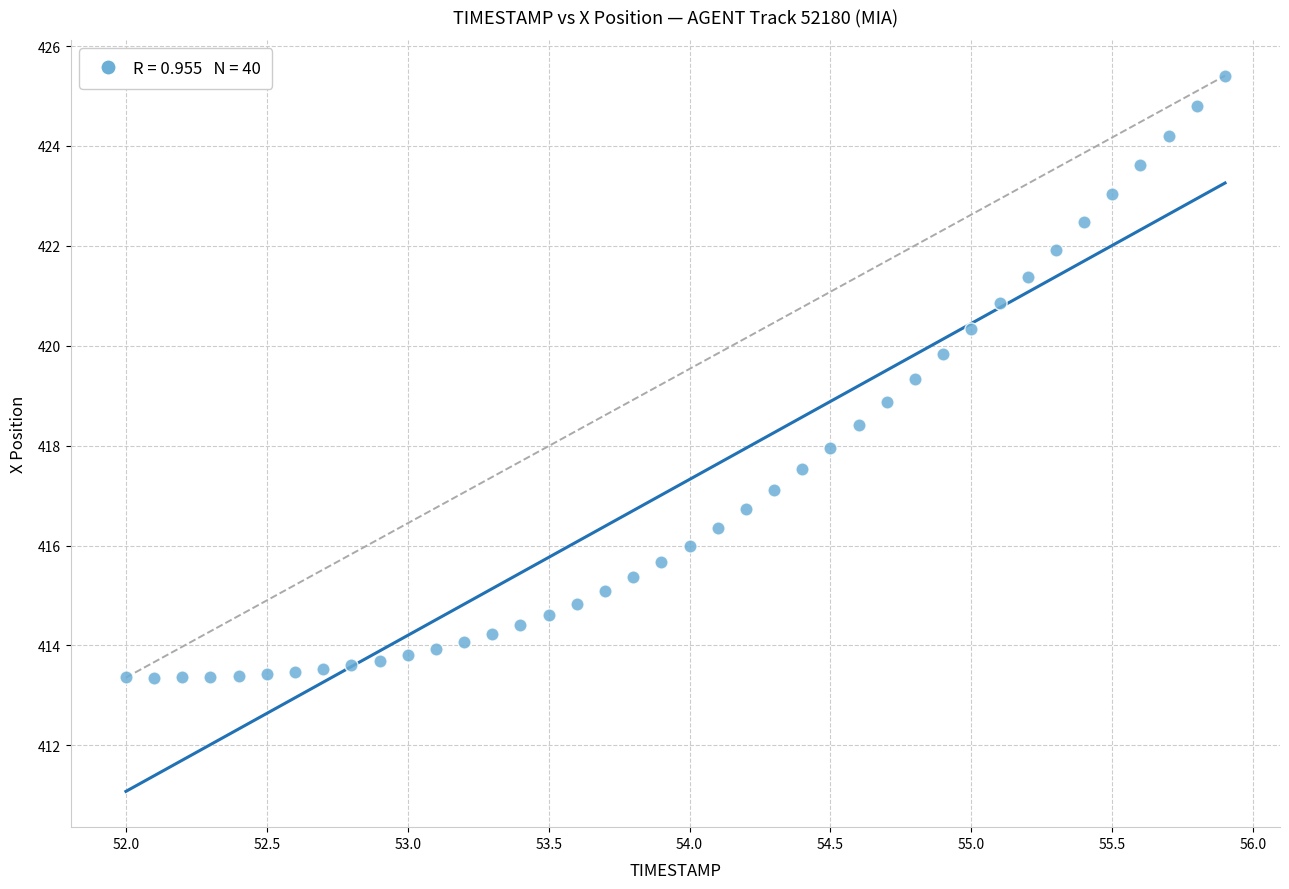

What is the range of X values (max minus min)?

3.9